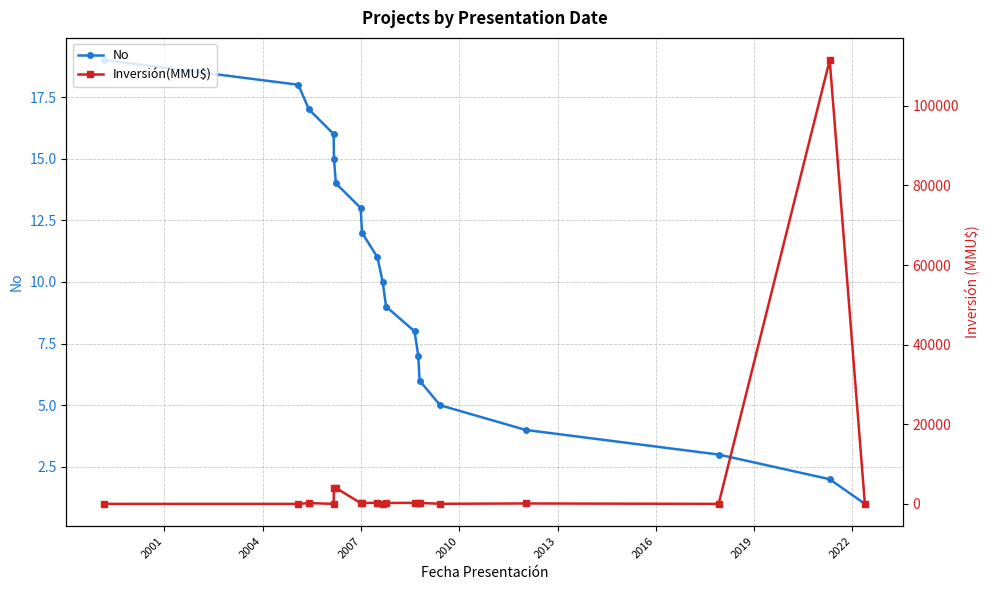

True or false: No has more than 0 interior local peaks.

False